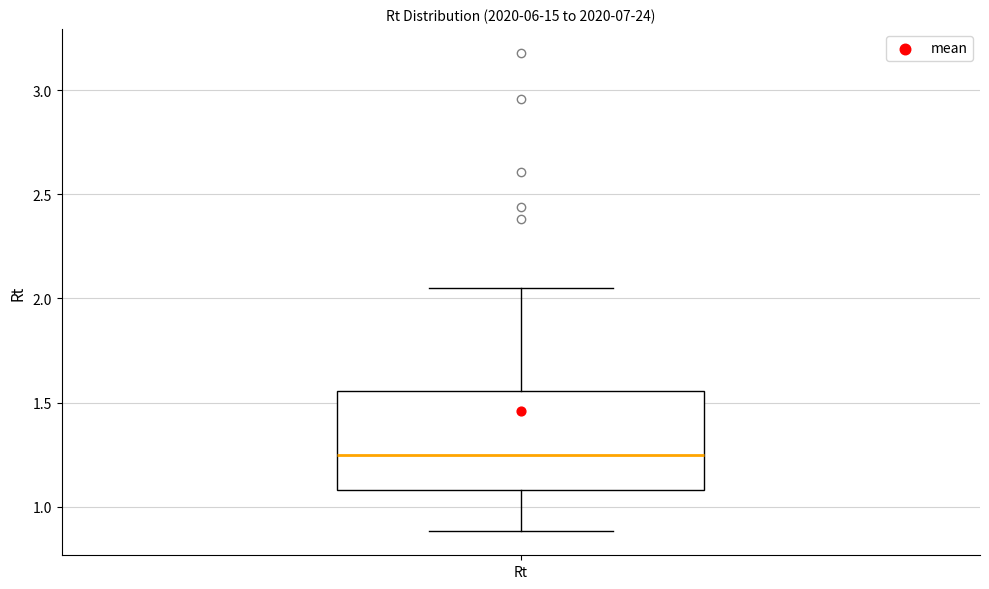

Transcribe this box plot: give where the median line is, the range the box spans, and where the two whiskers end, as read against the y-axis. The values are not printed on the chart, so give them approximately, as read against the axis.

median 1.25, box 1.10 to 1.55, whiskers 0.90 to 2.05